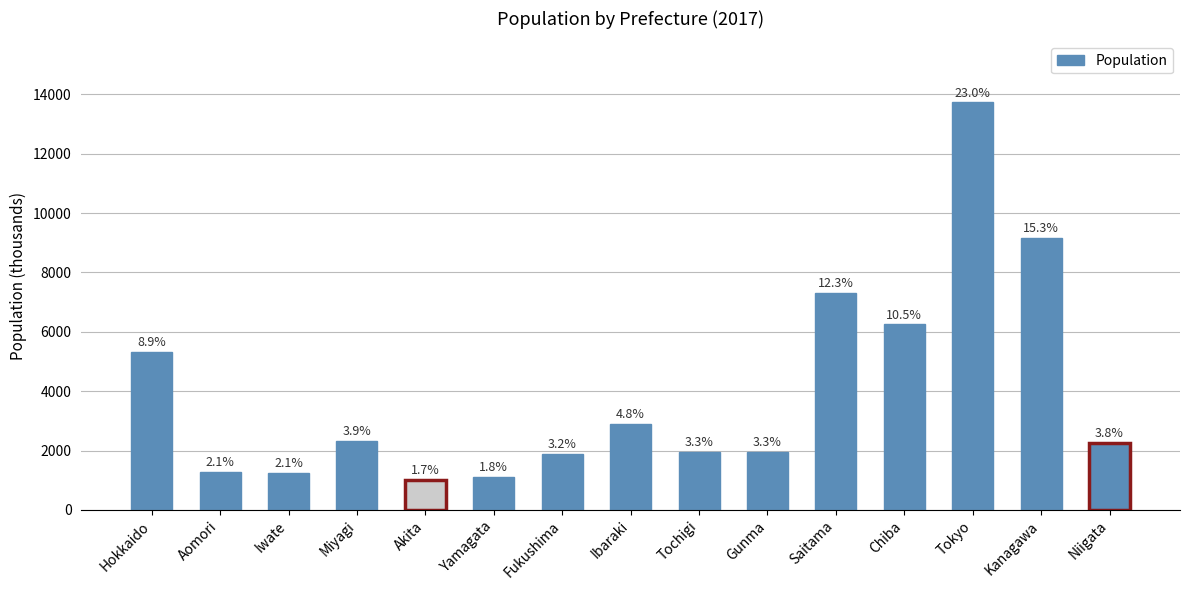

How many bars are there in total?

15